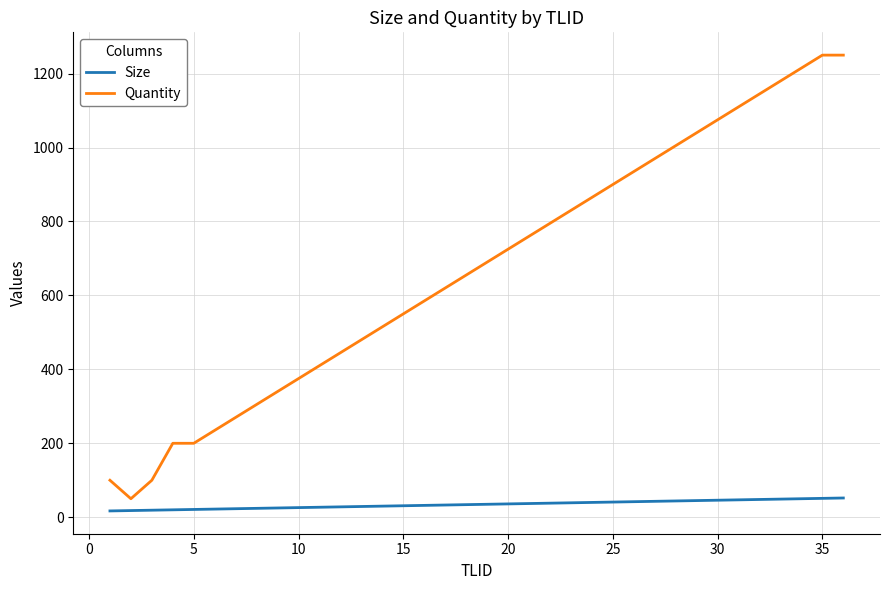

Which series has the largest total across all categories?

Quantity